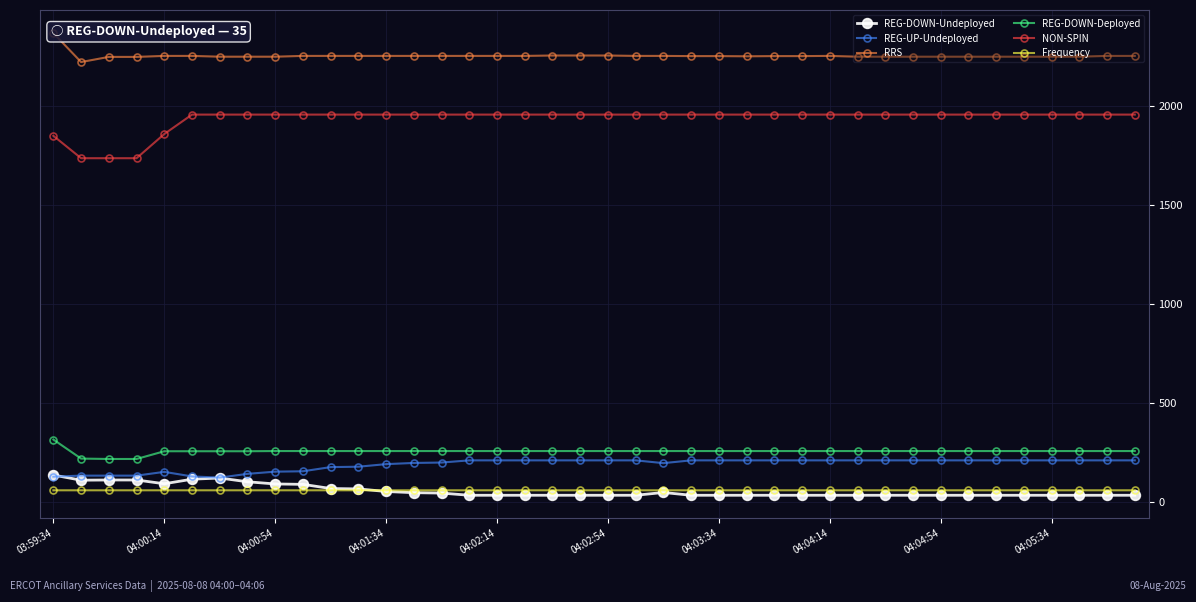

True or false: REG-DOWN-Undeployed and NON-SPIN cross at least once.

False